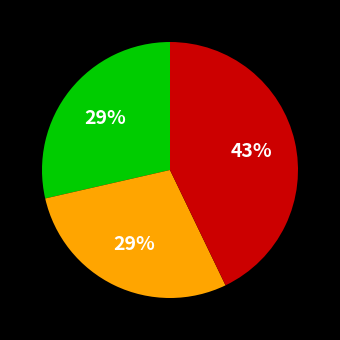

Count the number of slices in the pie.

3